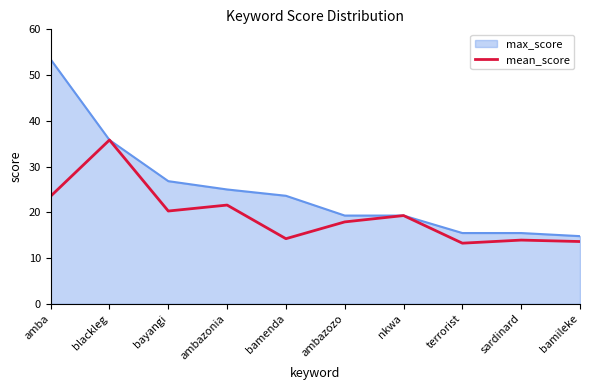

What is the greatest value displayed?

53.4